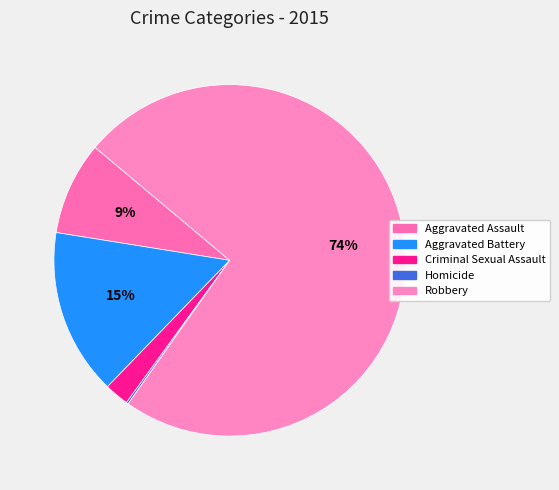

True or false: Aggravated Assault accounts for 9% of the total.

True